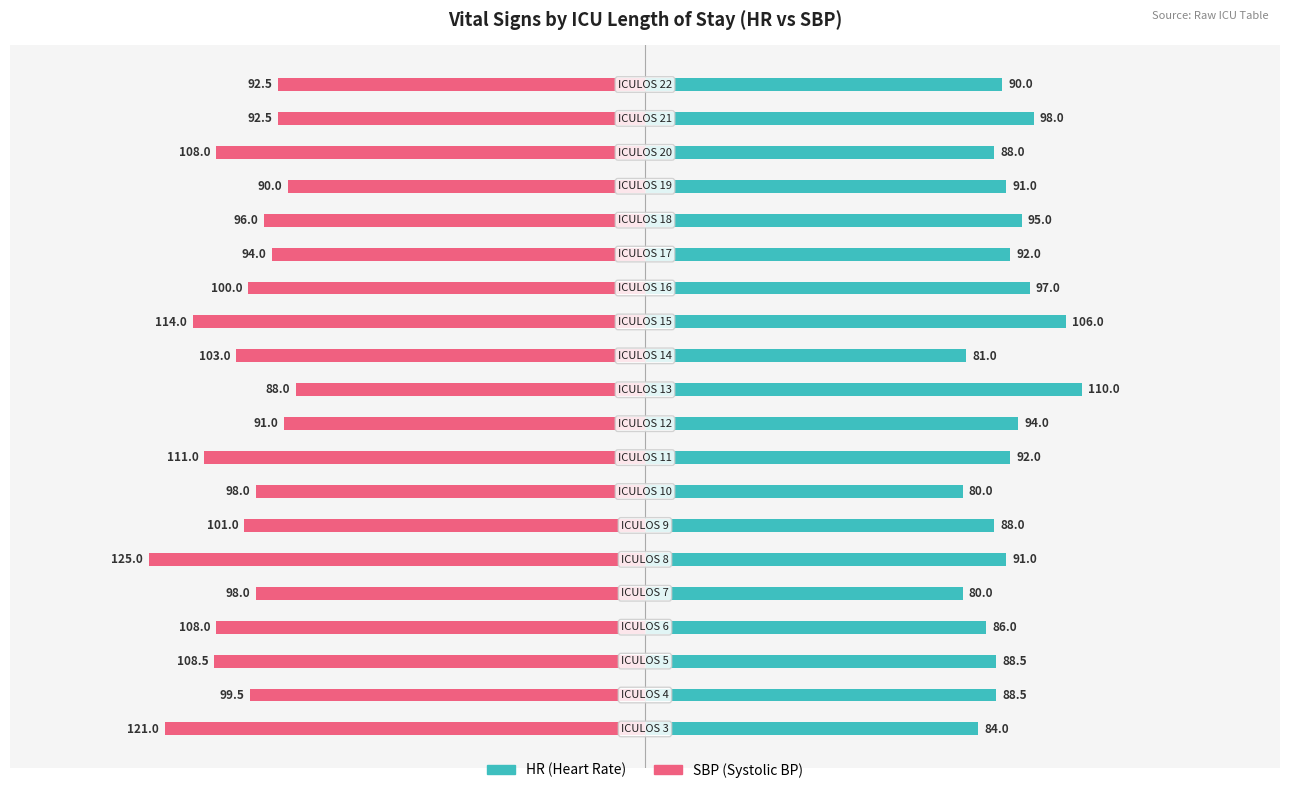

What are all the series names shown in the legend?

HR, SBP